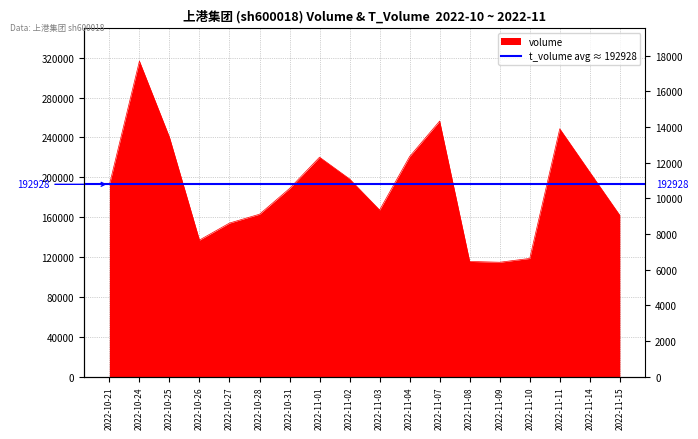

The value at 2022-11-10 is 39313. True or false?

False